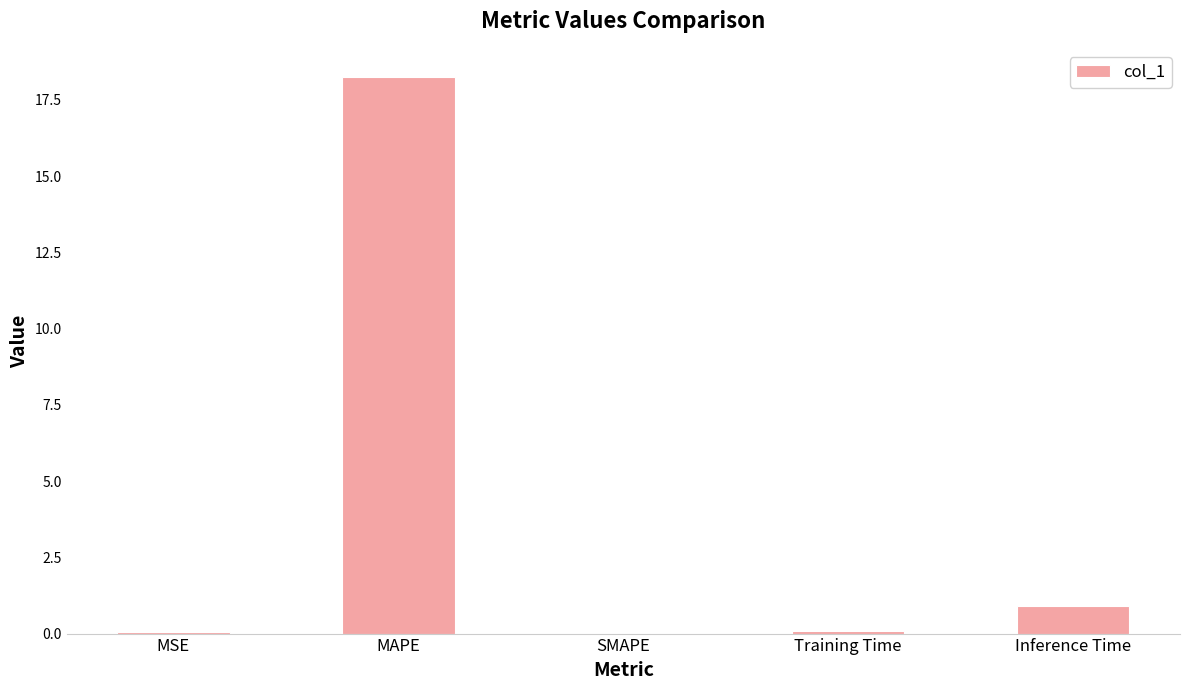

What value does the data have at MAPE?

18.3